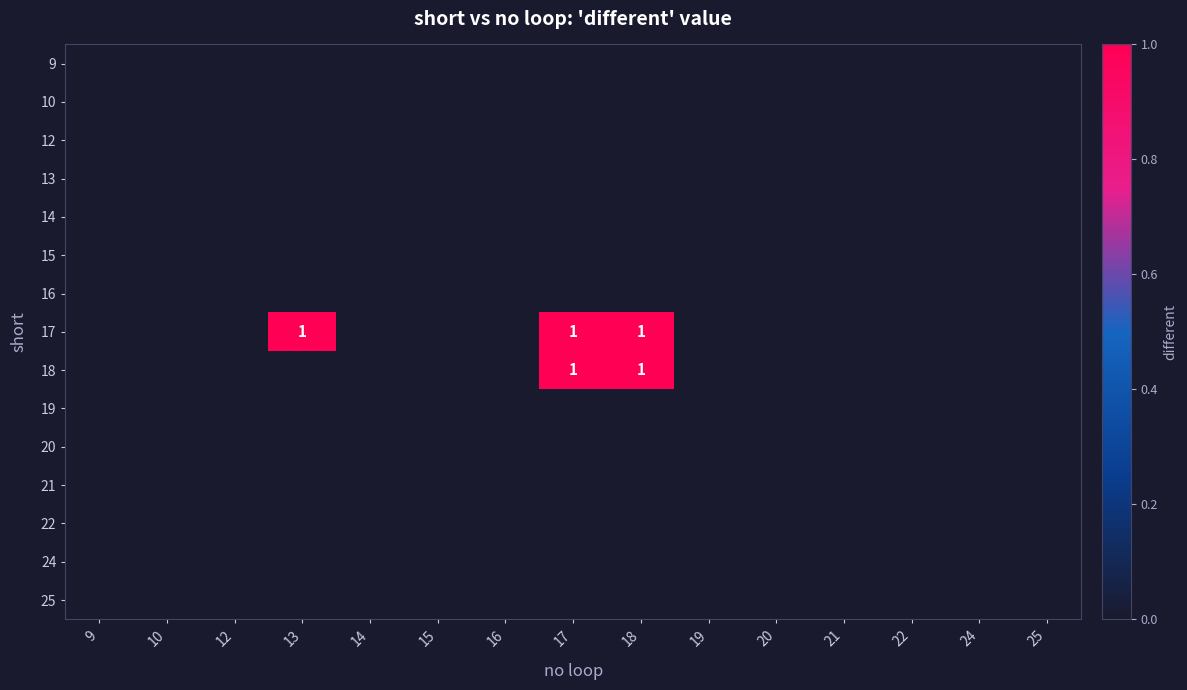

The value of 18 at 15 is 1. True or false?

False